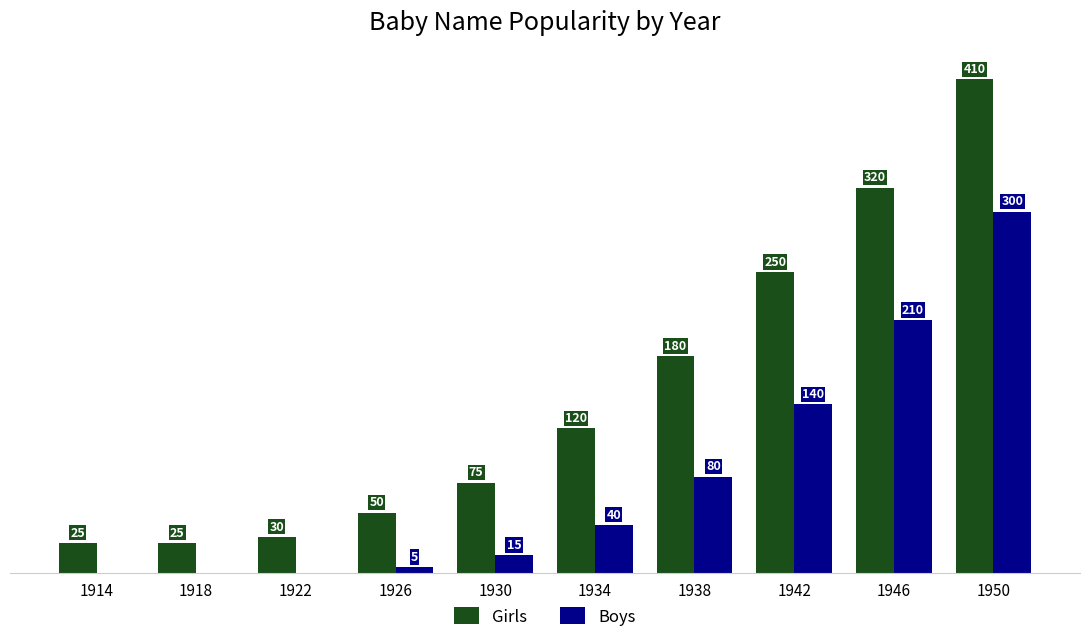

Which series has the largest total across all categories?

Girls